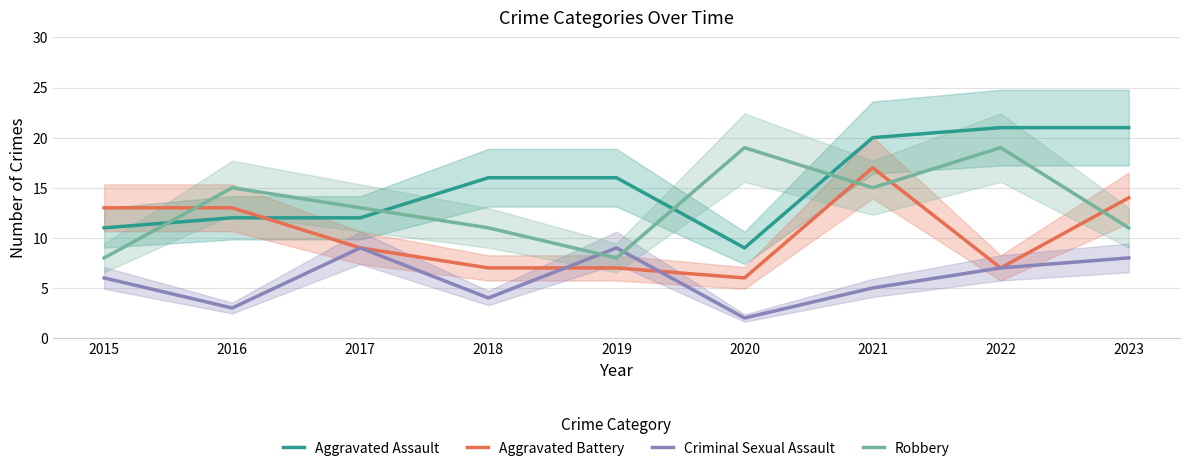

List the series in order of their overall mean, lowest first.

Criminal Sexual Assault, Aggravated Battery, Robbery, Aggravated Assault